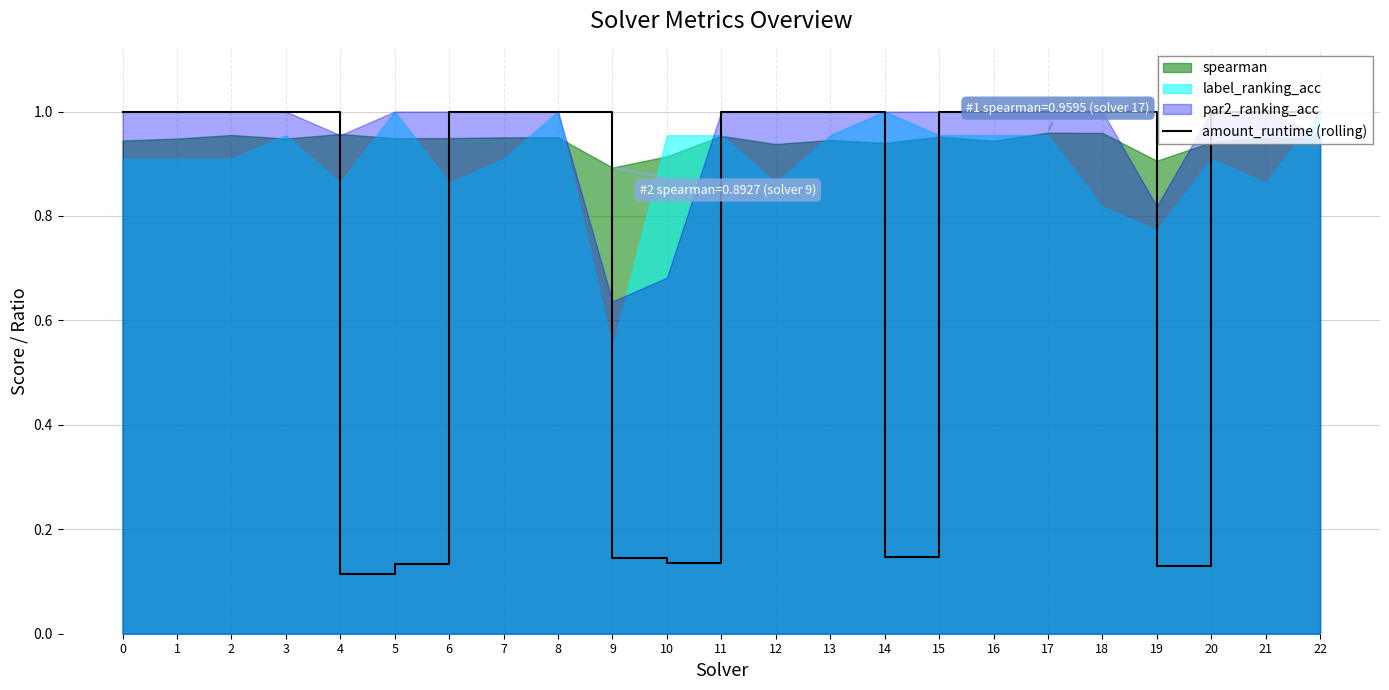

How many lines are shown in the chart?

1